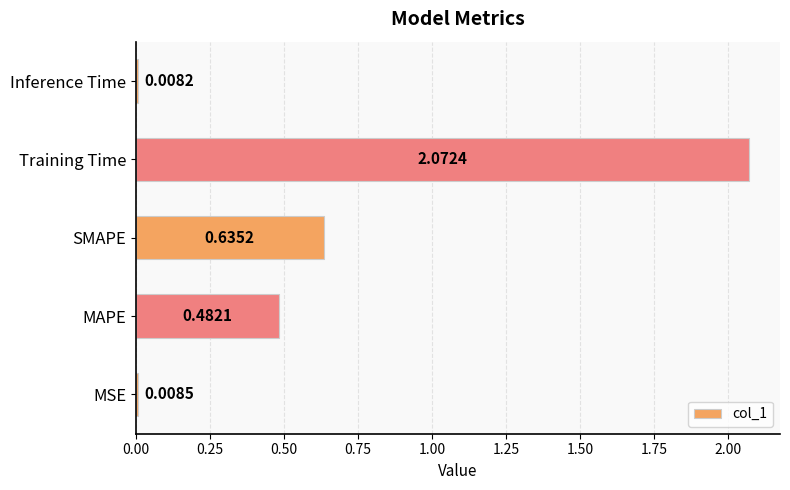

What is the difference between the values at SMAPE and Training Time?

1.4